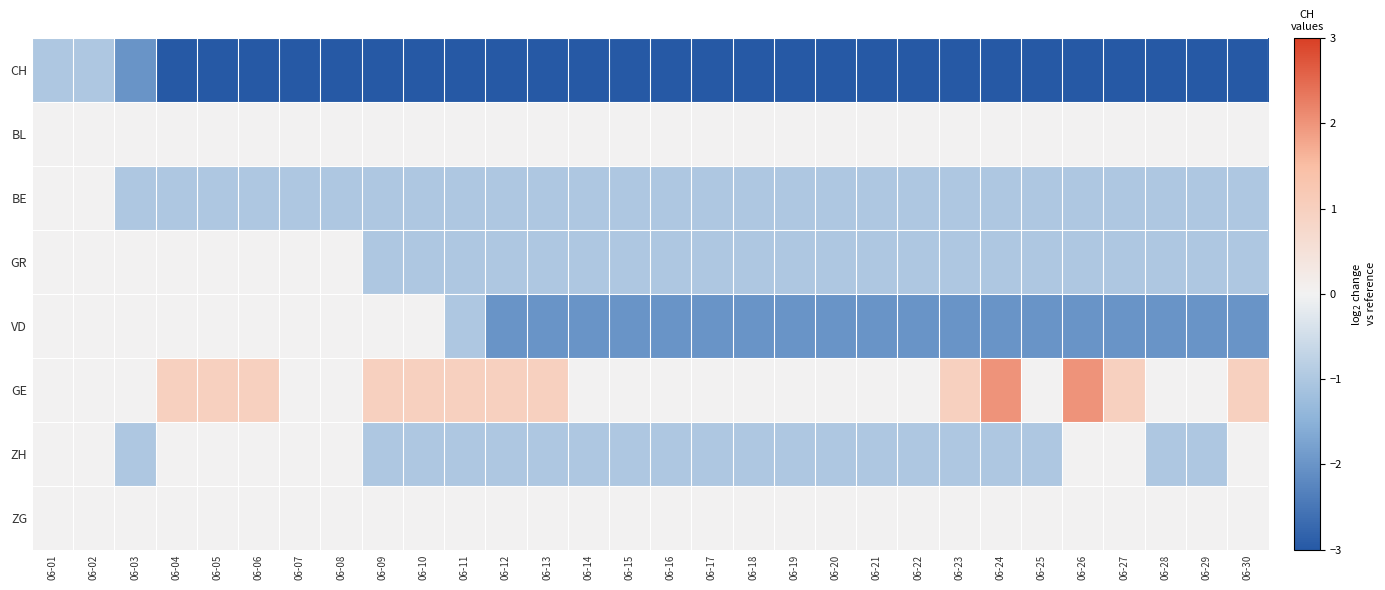

What is the difference between the highest and lowest values at 06-08?

5